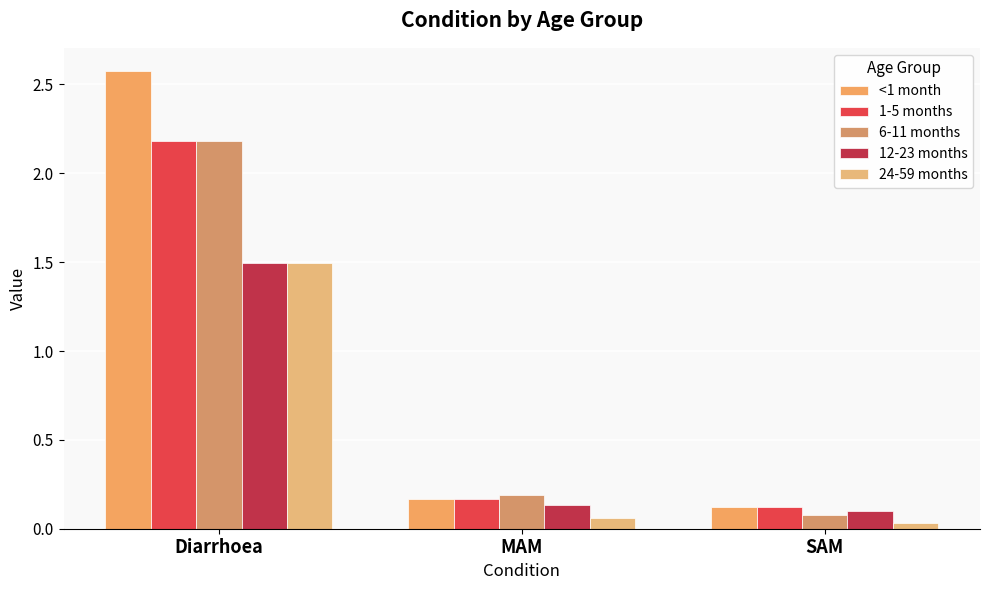

List the series in order of their peak value, lowest first.

12-23 months, 24-59 months, 1-5 months, 6-11 months, <1 month